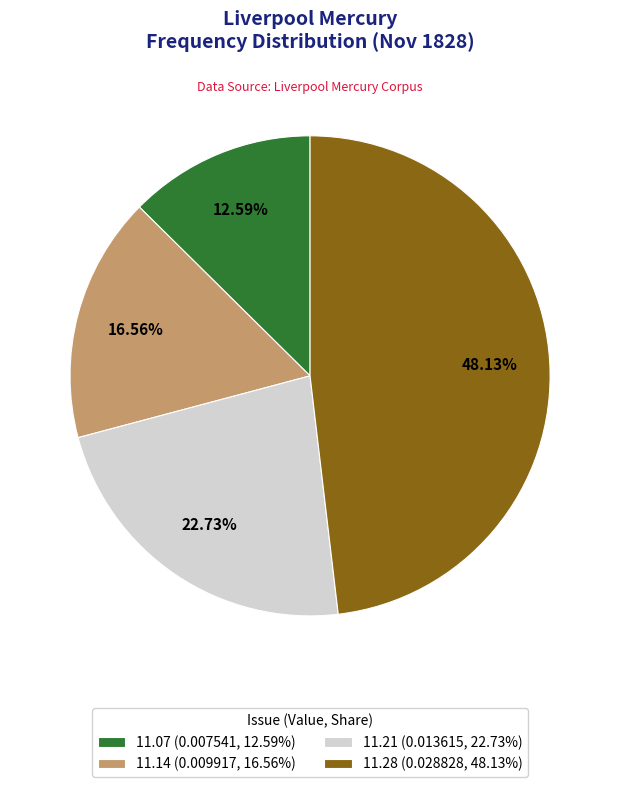

Rank the categories by value from lowest to highest.

11.07 (0.007541, 12.59%), 11.14 (0.009917, 16.56%), 11.21 (0.013615, 22.73%), 11.28 (0.028828, 48.13%)